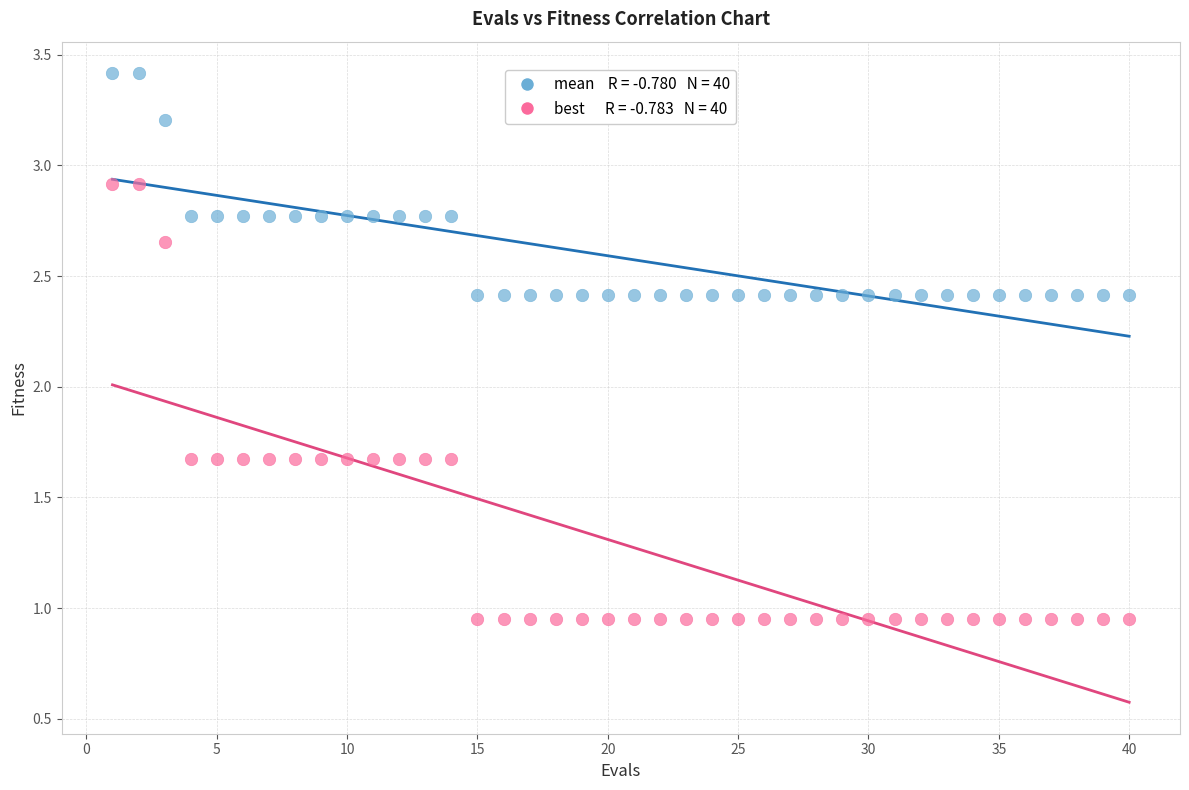

Across all data points, what is the range of Y values (max minus min)?

2.5